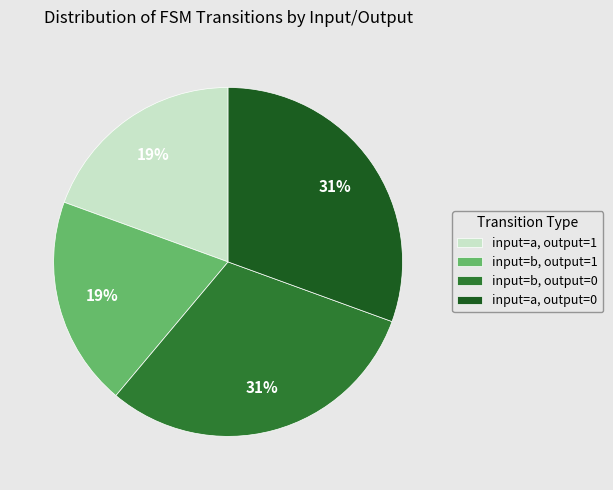

How many slices are in this pie chart?

4